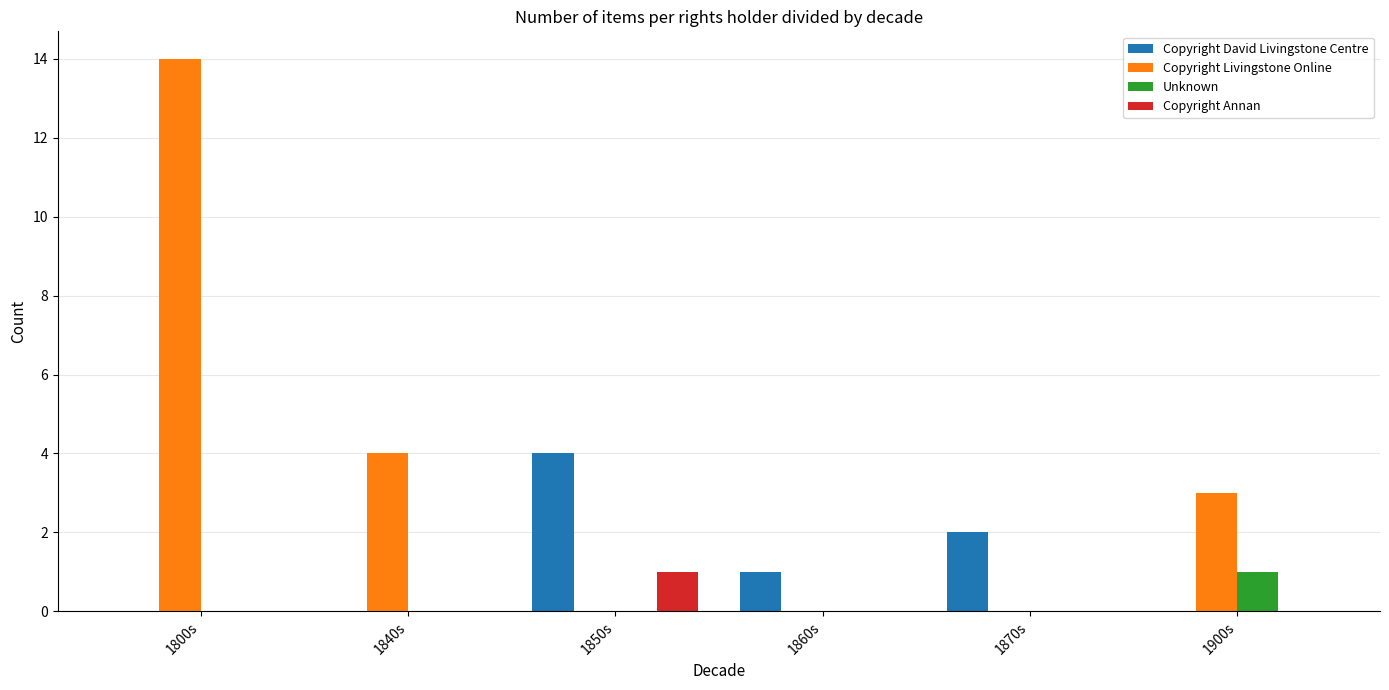

What is the maximum value for Copyright Annan?

1